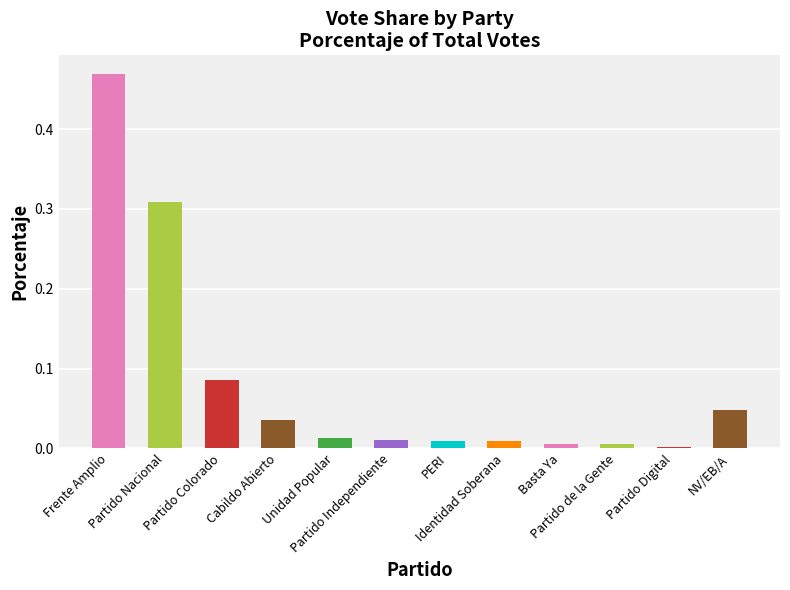

Are the bars grouped side by side (vs. stacked)?

No